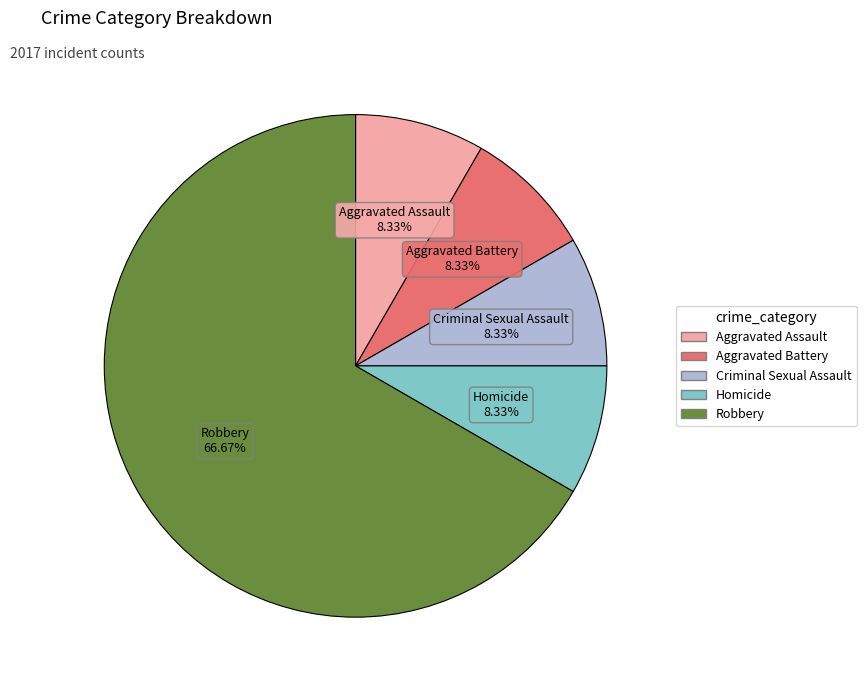

To the nearest percent, what is the combined percentage of Aggravated Assault and Aggravated Battery?

17%